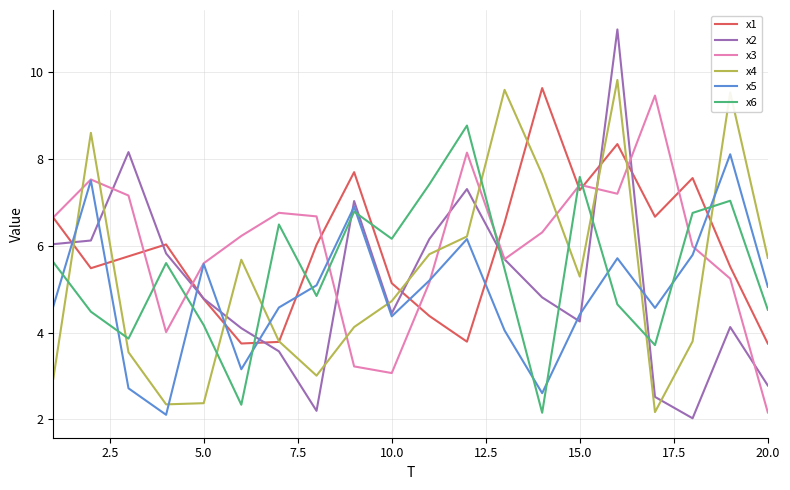

Which series has the largest range (max minus min)?

x2